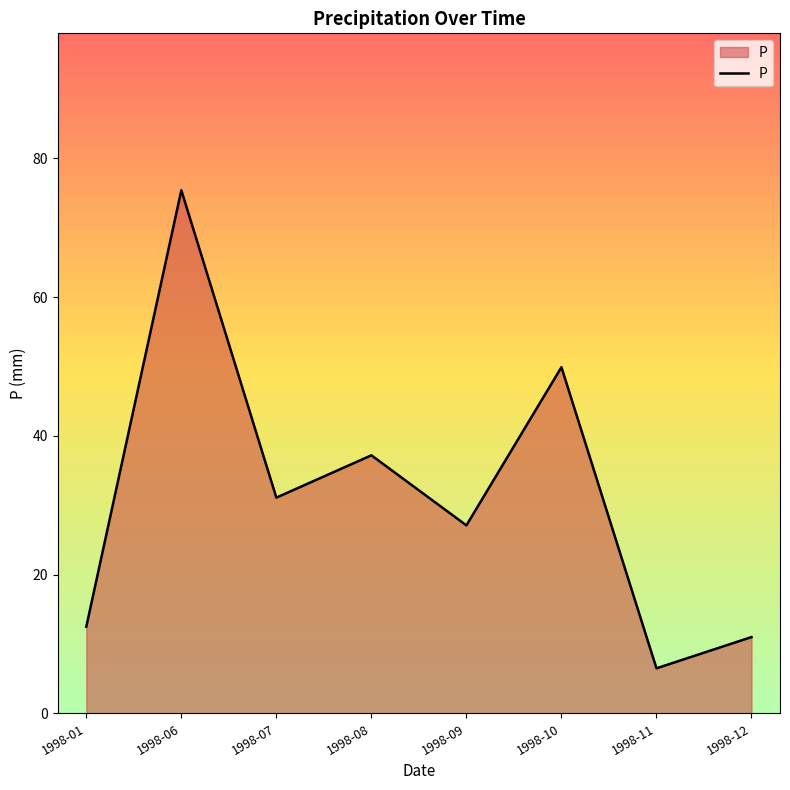

Reading right to left, what are all the values shown in this chart?

1998-12=11.0	1998-11=6.5	1998-10=49.9	1998-09=27.1	1998-08=37.2	1998-07=31.1	1998-06=75.4	1998-01=12.5